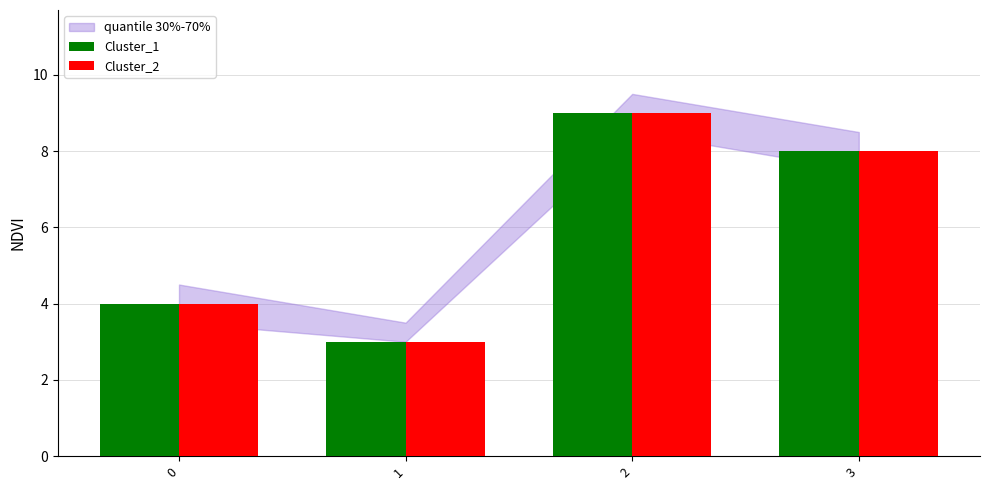

List the labels in order of Cluster_1 value, smallest first.

1, 0, 3, 2